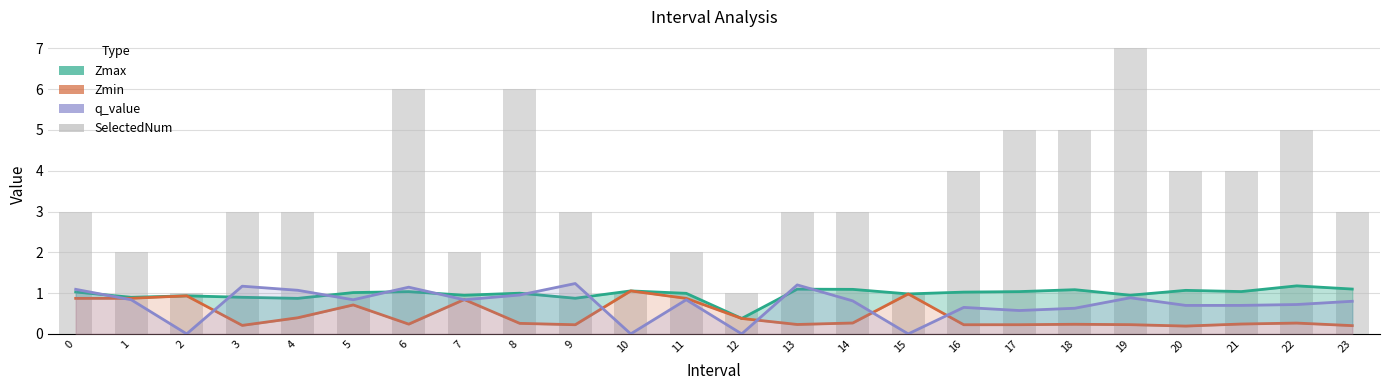

Reading left to right, what are all the values shown in this chart?

Zmax: 1.0	0.9	0.9	0.9	0.9	1.0	1.0	0.9	1.0	0.9	1.1	1.0	0.4	1.1	1.1	1.0	1.0	1.0	1.1	0.9	1.1	1.0	1.2	1.1
Zmin: 0.9	0.9	0.9	0.2	0.4	0.7	0.2	0.8	0.3	0.2	1.1	0.9	0.4	0.2	0.3	1.0	0.2	0.2	0.2	0.2	0.2	0.2	0.3	0.2
q_value: 1.1	0.8	-0.0	1.2	1.1	0.8	1.1	0.8	1.0	1.2	-0.0	0.8	-0.0	1.2	0.8	-0.0	0.6	0.6	0.6	0.9	0.7	0.7	0.7	0.8
SelectedNum: 3.0	2.0	1.0	3.0	3.0	2.0	6.0	2.0	6.0	3.0	1.0	2.0	1.0	3.0	3.0	1.0	4.0	5.0	5.0	7.0	4.0	4.0	5.0	3.0